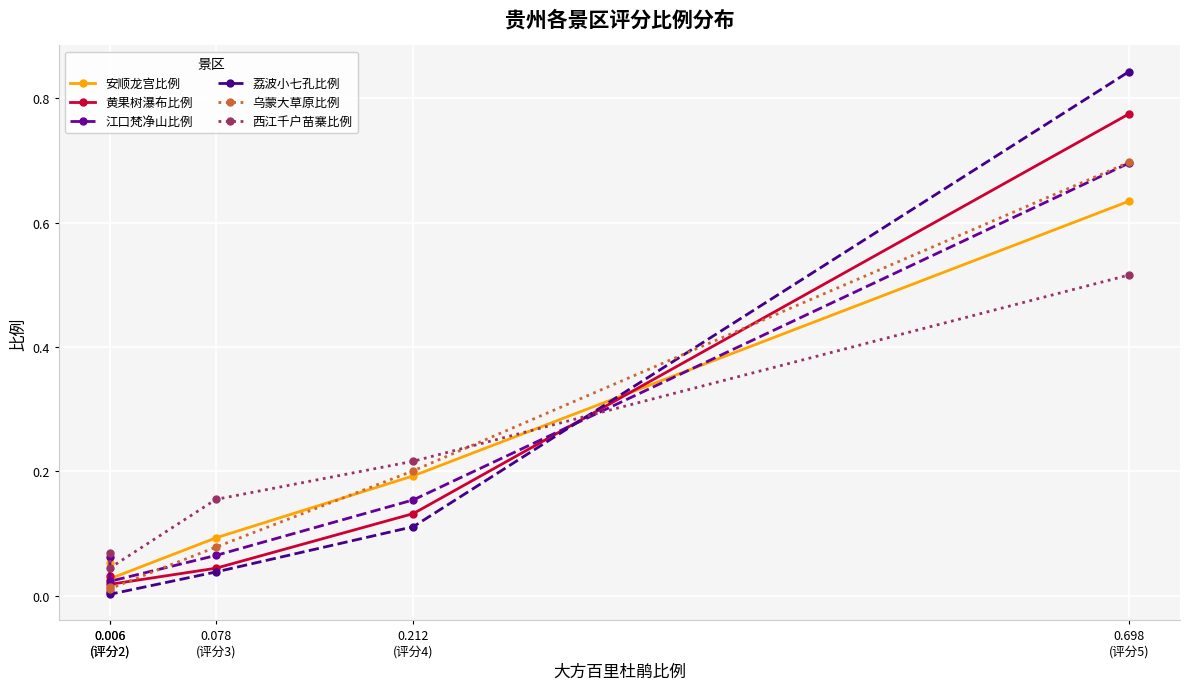

Where is 黄果树瀑布比例 nearest to the value 0?

0.006
(评分2)